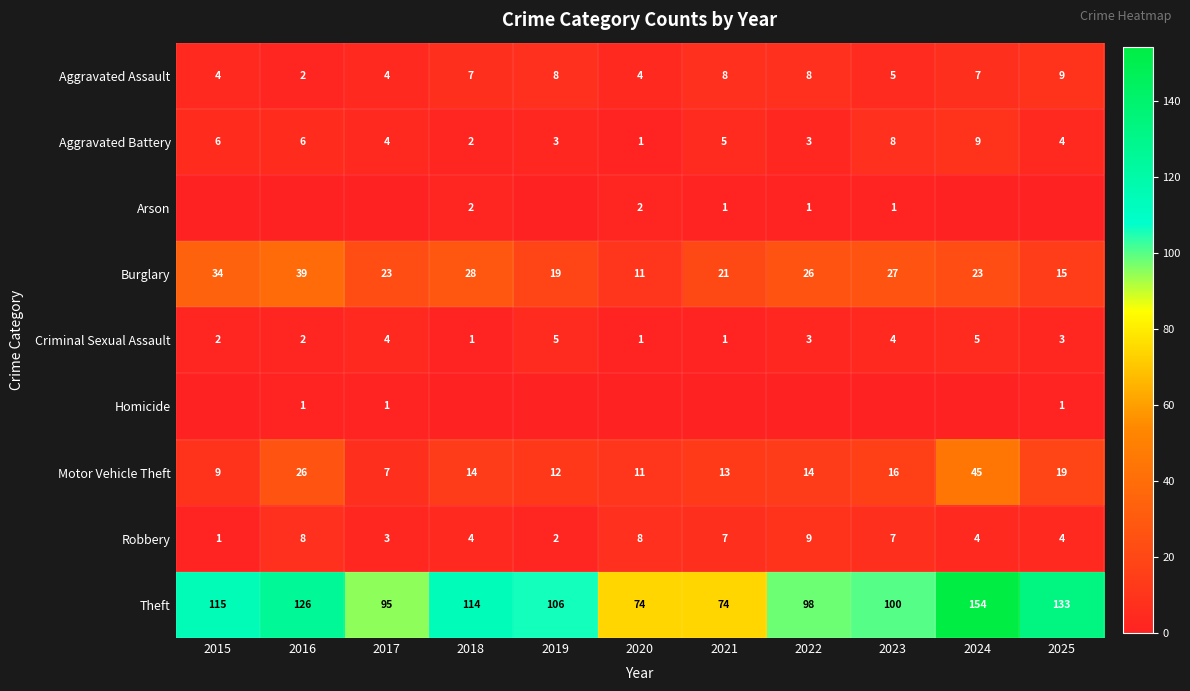

Which label corresponds to the largest value in the chart?

2024